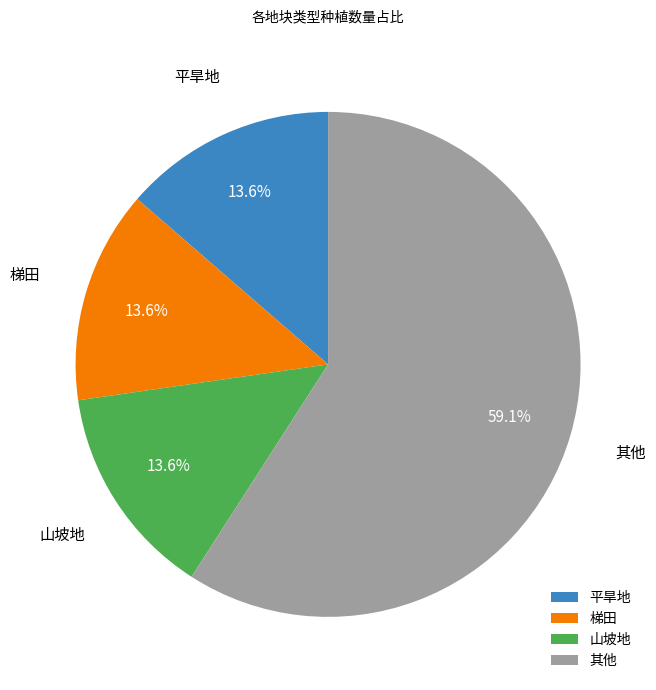

Is there a majority slice in this chart?

Yes